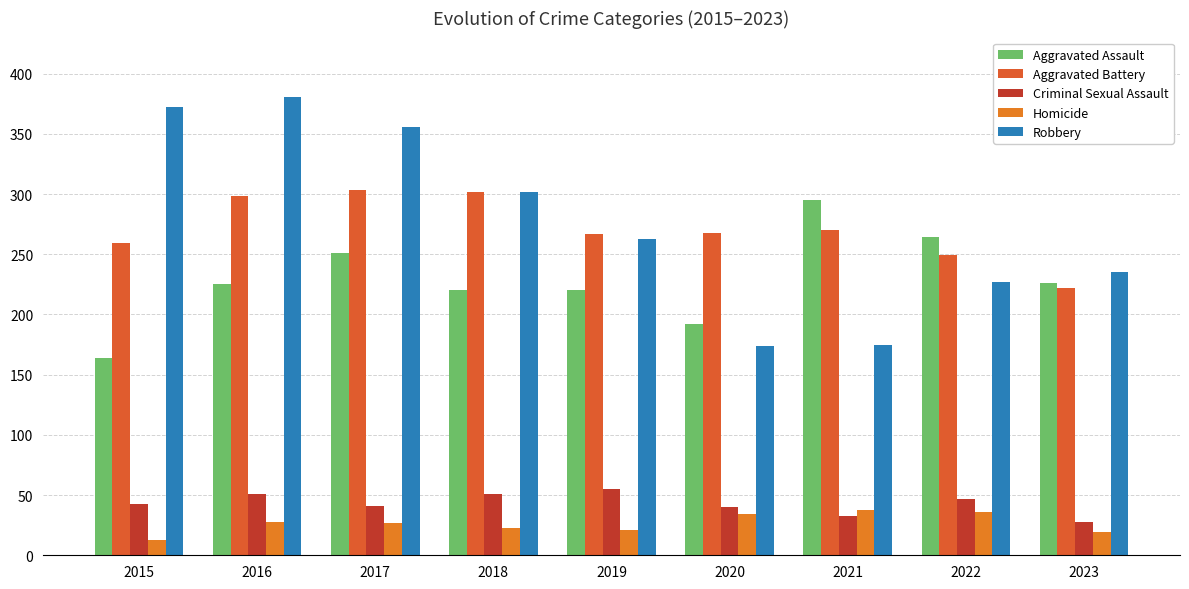

What is the value of the Robbery bar at the 1st from the left?

372